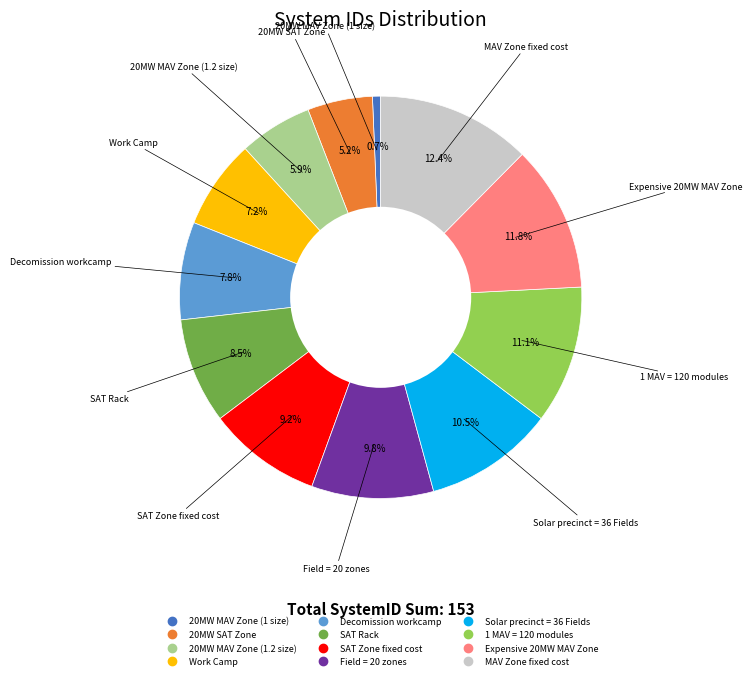

Count the number of slices in the pie.

12